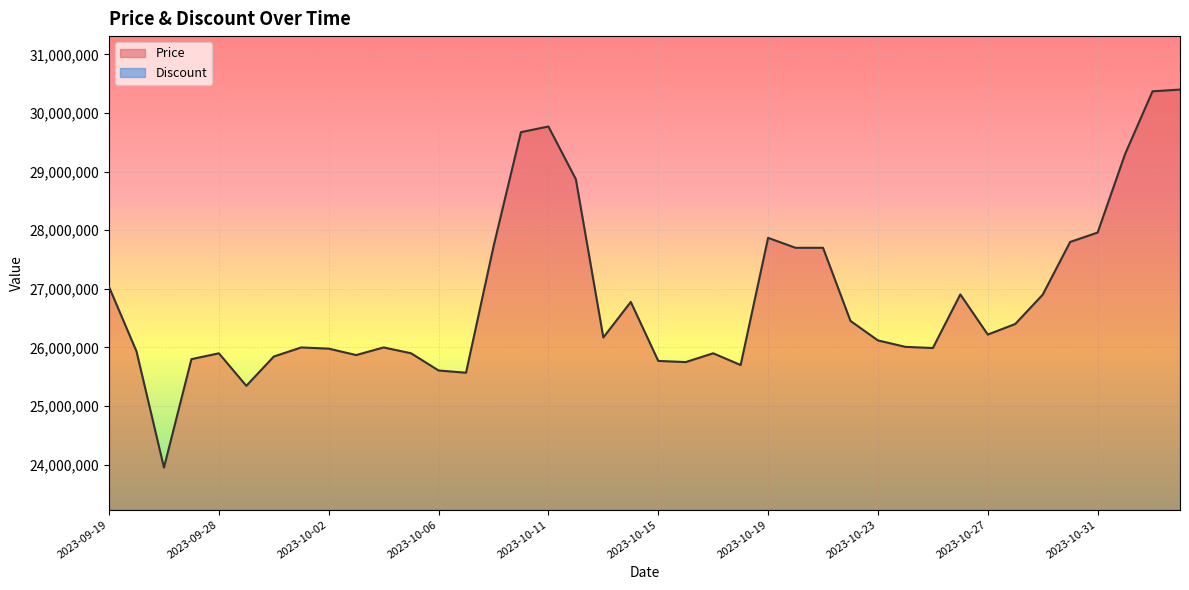

The value at 2023-11-03 is 49590039. True or false?

False